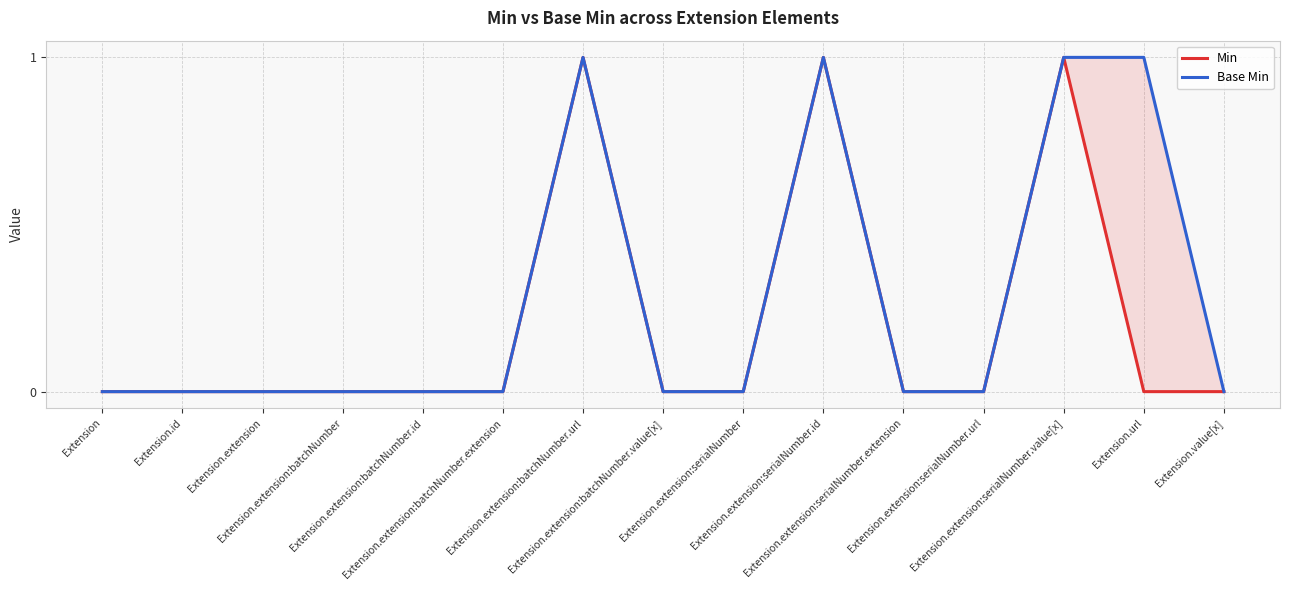

What is the sum of all Min values?

3